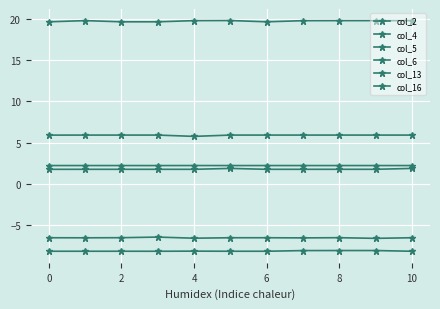

Reading left to right, transcribe all the data shown in this chart.

col_2: -6.5	-6.5	-6.5	-6.4	-6.6	-6.5	-6.5	-6.5	-6.5	-6.6	-6.5
col_4: 5.9	5.9	5.9	5.9	5.8	5.9	5.9	5.9	5.9	5.9	5.9
col_5: 19.6	19.8	19.6	19.6	19.8	19.8	19.6	19.8	19.8	19.8	19.8
col_6: -8.1	-8.1	-8.1	-8.1	-8.1	-8.1	-8.1	-8.1	-8.1	-8.1	-8.1
col_13: 2.2	2.2	2.2	2.2	2.2	2.2	2.2	2.2	2.2	2.2	2.2
col_16: 1.8	1.8	1.8	1.8	1.8	1.9	1.8	1.8	1.8	1.8	1.9